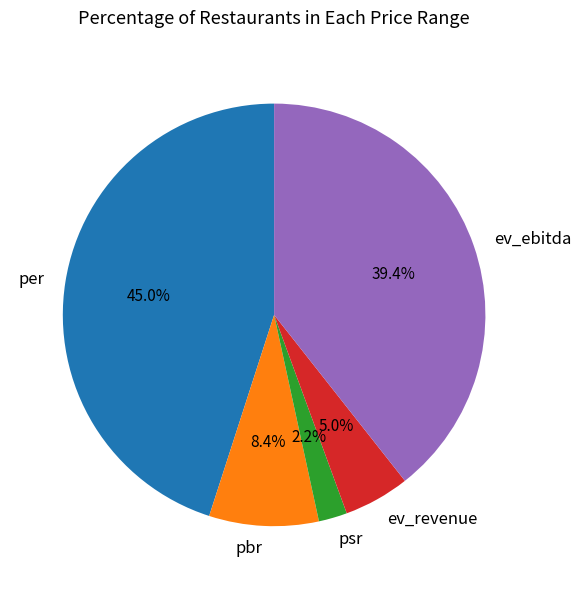

Does ev_revenue represent more than half of the total?

No